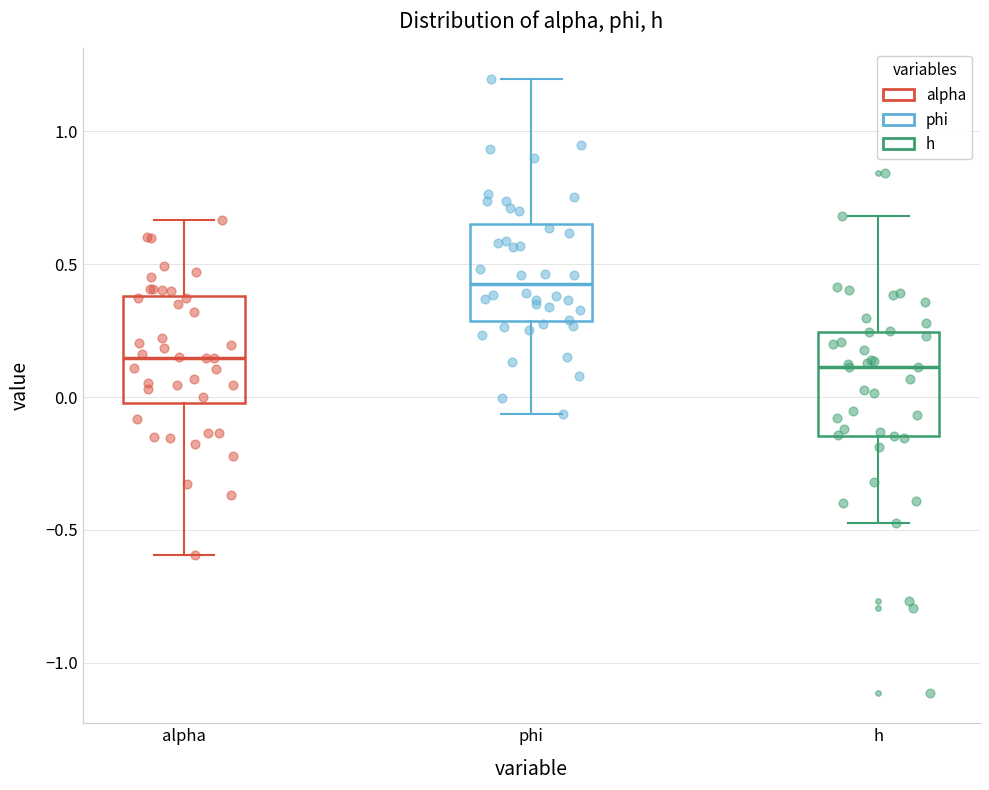

Reading left to right, transcribe this box plot: for each box, give where its median line is, the range the box spans, and where its two whiskers end, as read against the y-axis. The values are not printed on the chart, so give them approximately, as read against the axis.

alpha: median 0.15, box 0.00 to 0.40, whiskers -0.60 to 0.65
phi: median 0.45, box 0.30 to 0.65, whiskers -0.05 to 1.20
h: median 0.10, box -0.15 to 0.25, whiskers -0.50 to 0.70